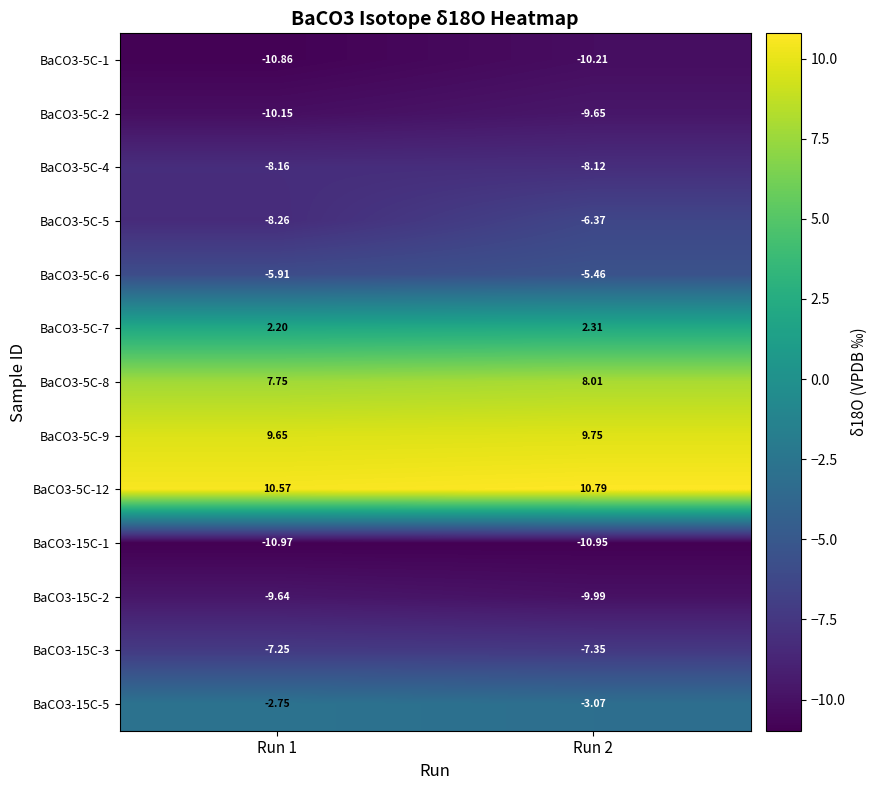

What is the total value across all series at Run 2?

-40.3